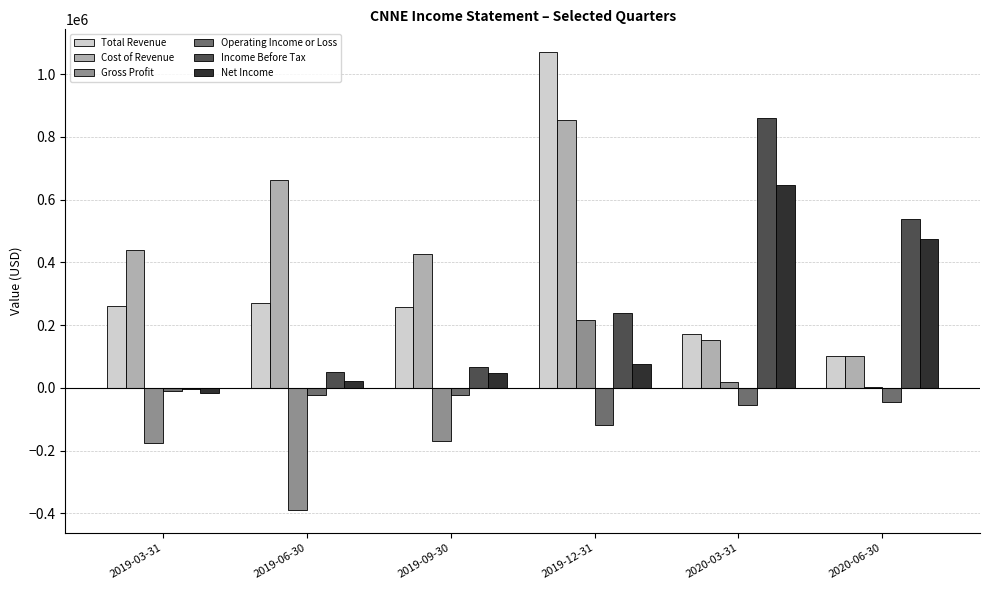

What is the greatest value displayed?

1070000